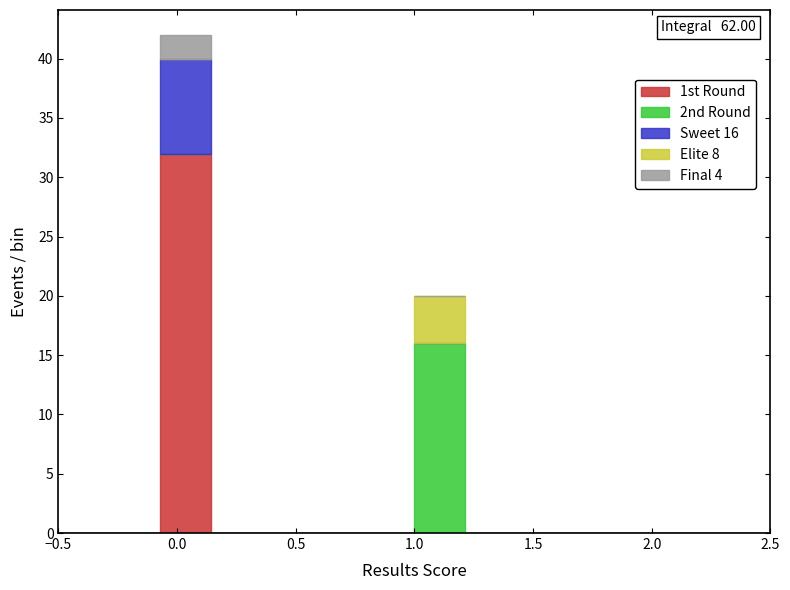

Which range on the x-axis has the tallest stacked bar (by total height)?

-0.05 to 0.15